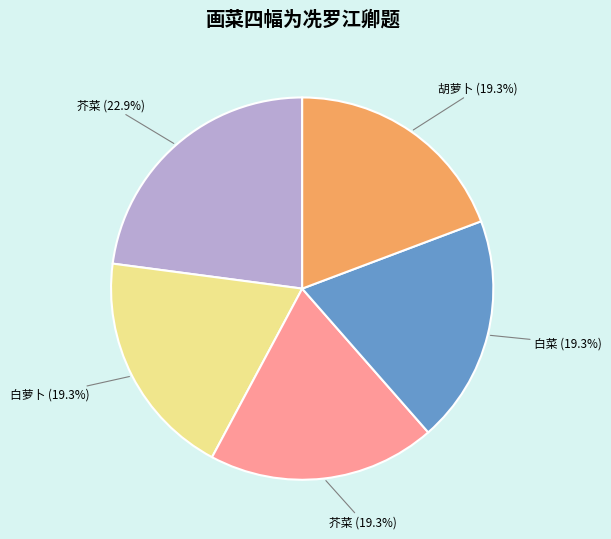

Is there any slice that represents more than half of the pie?

No